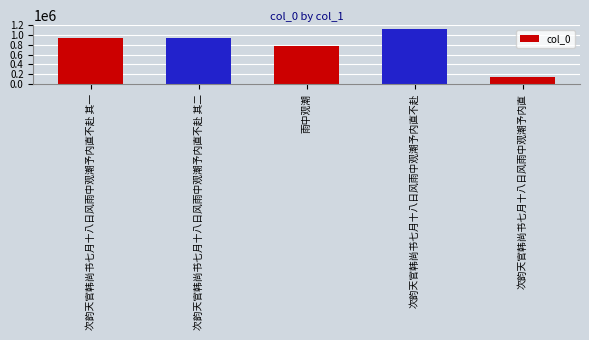

What is the greatest value displayed?

1120355